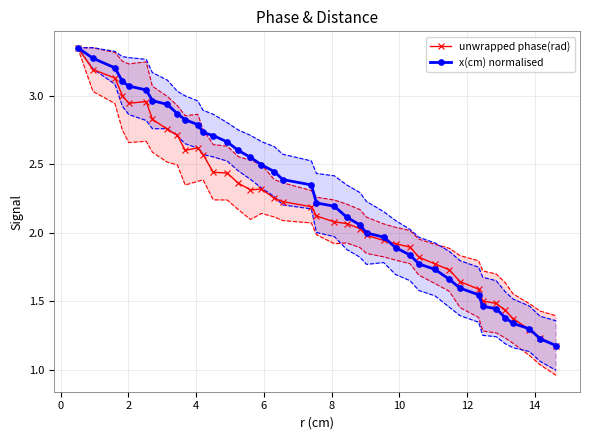

What is the difference between the maximum and minimum values in the x(cm) normalised series?

2.2